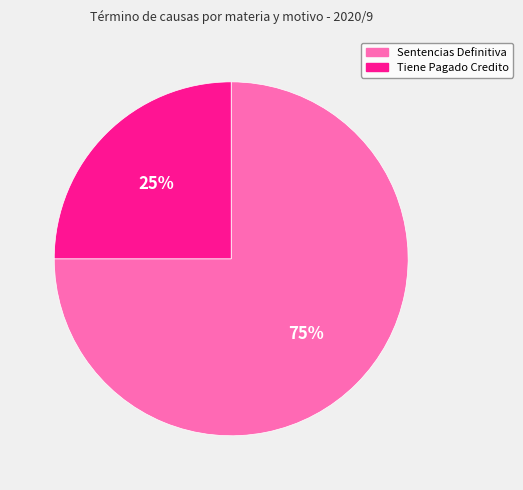

True or false: Sentencias Definitiva accounts for 63% of the total.

False